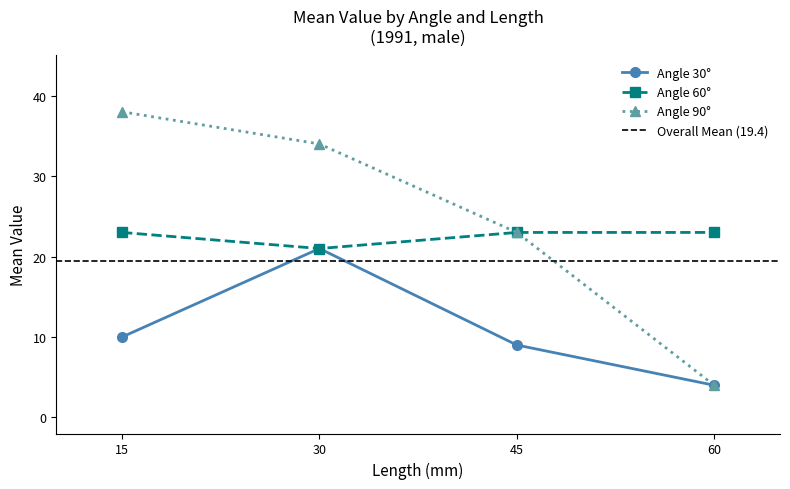

True or false: Angle 90° has more than 0 points higher than both neighbors.

False